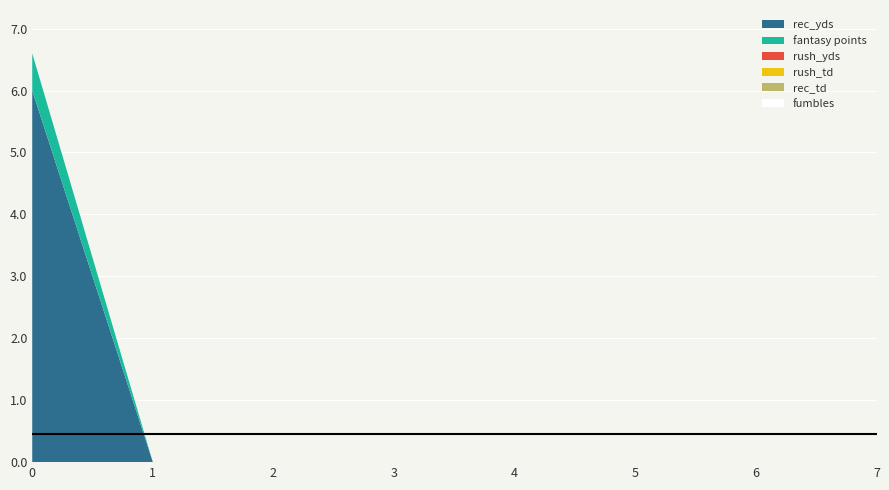

Reading left to right, extract all data points from this chart.

rec_yds: 6.0	0.0	0.0	0.0	0.0	0.0	0.0	0.0
fantasy points: 0.6	0.0	0.0	0.0	0.0	0.0	0.0	0.0
rush_yds: 0.0	0.0	0.0	0.0	0.0	0.0	0.0	0.0
rush_td: 0.0	0.0	0.0	0.0	0.0	0.0	0.0	0.0
rec_td: 0.0	0.0	0.0	0.0	0.0	0.0	0.0	0.0
fumbles: 0.0	0.0	0.0	0.0	0.0	0.0	0.0	0.0